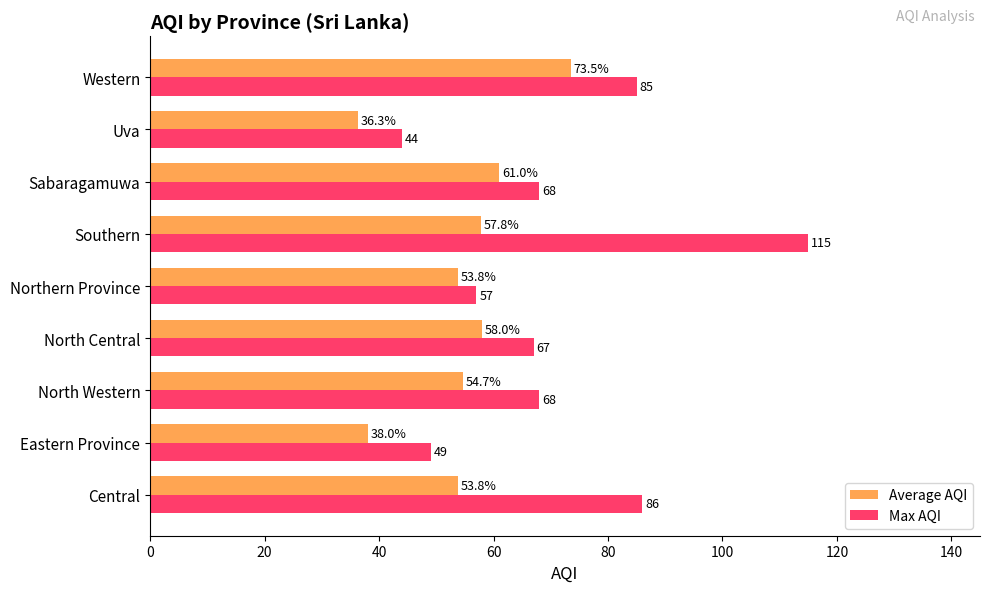

At how many categories does at least one series exceed 62?

6